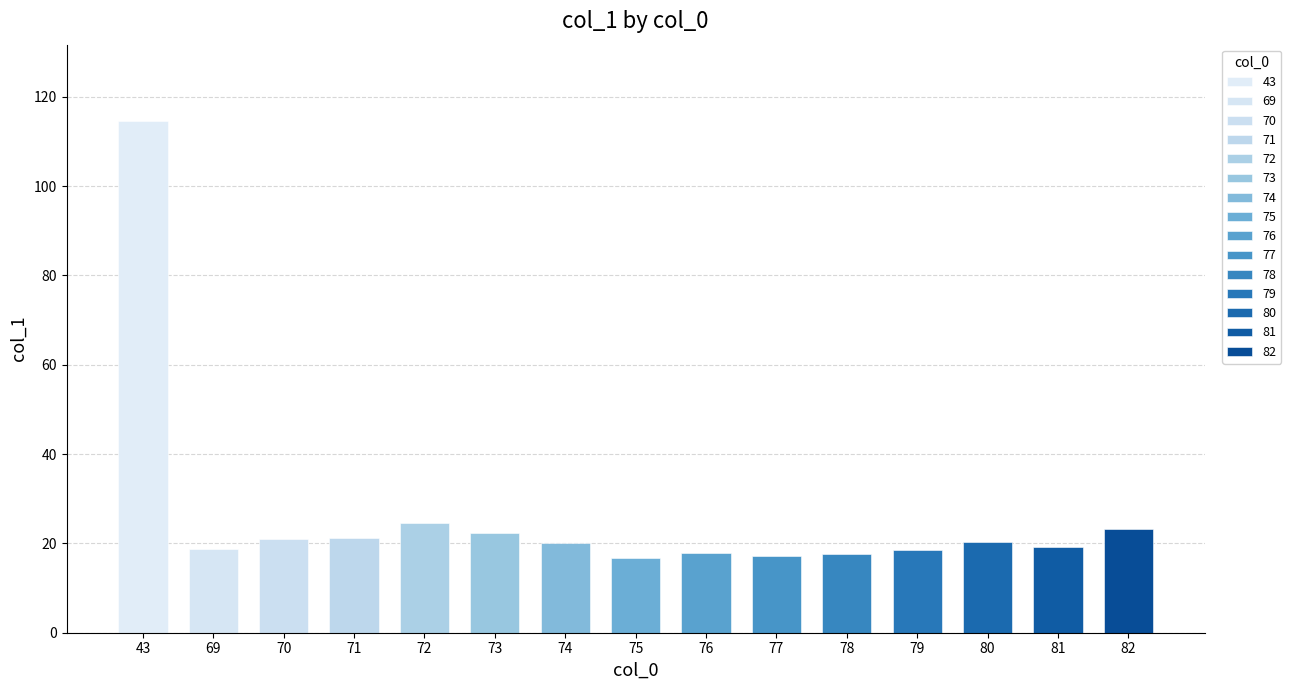

What is the value of the 9th bar from the left?

17.8